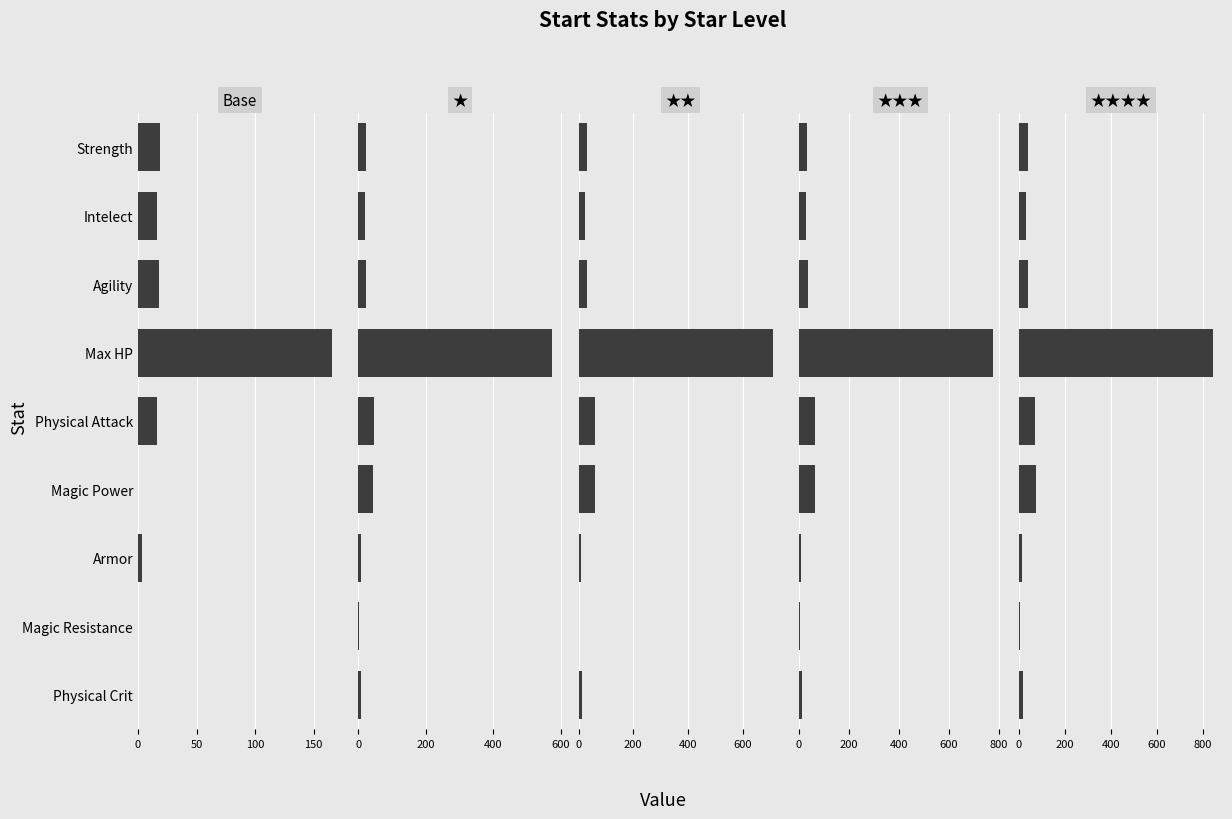

List the series in order of their peak value, lowest first.

Base, ★, ★★, ★★★, ★★★★